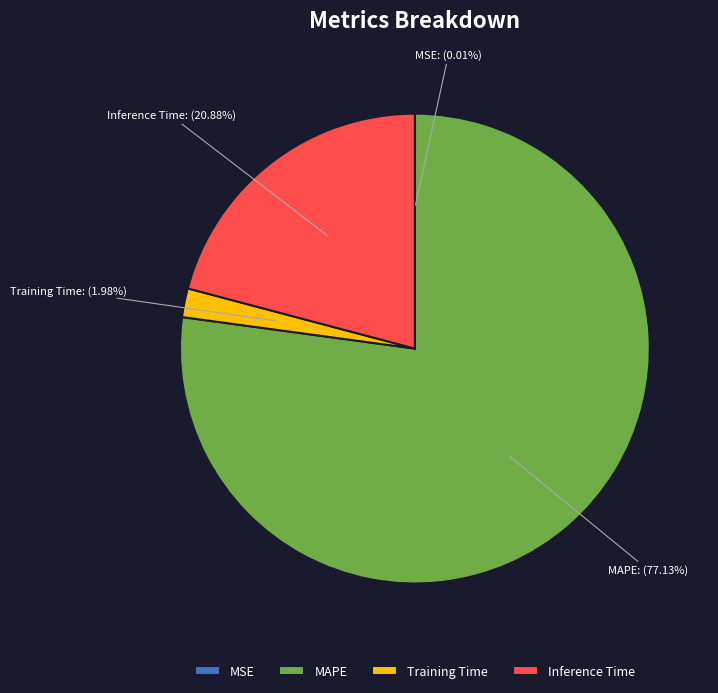

True or false: Inference Time accounts for 33% of the total.

False